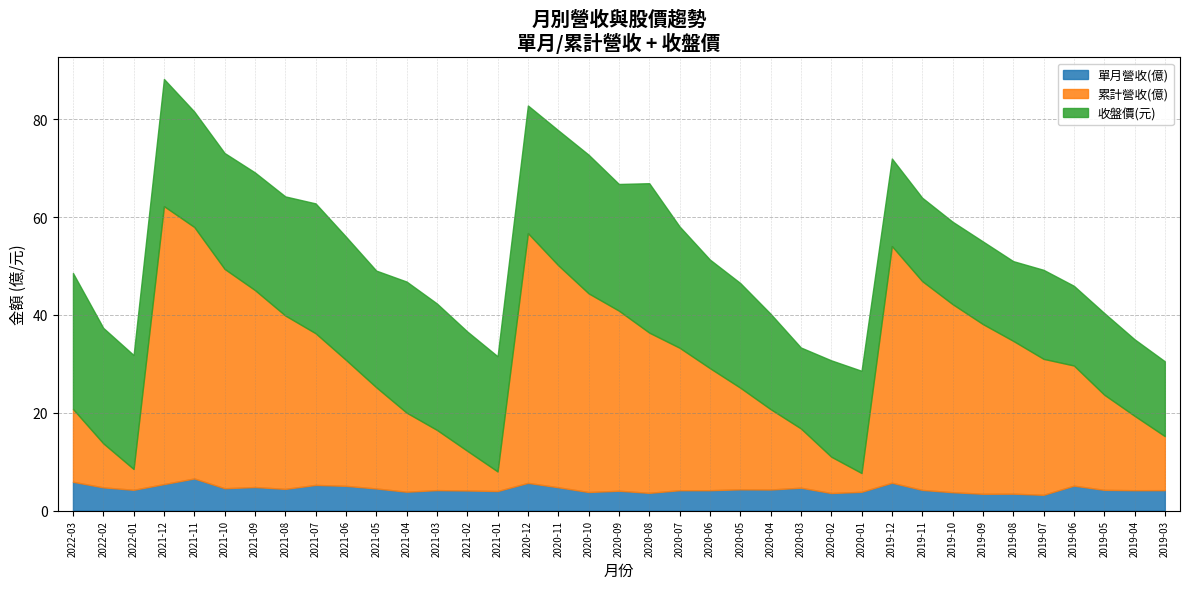

At which category does the chart reach its minimum across all series?

2019-07